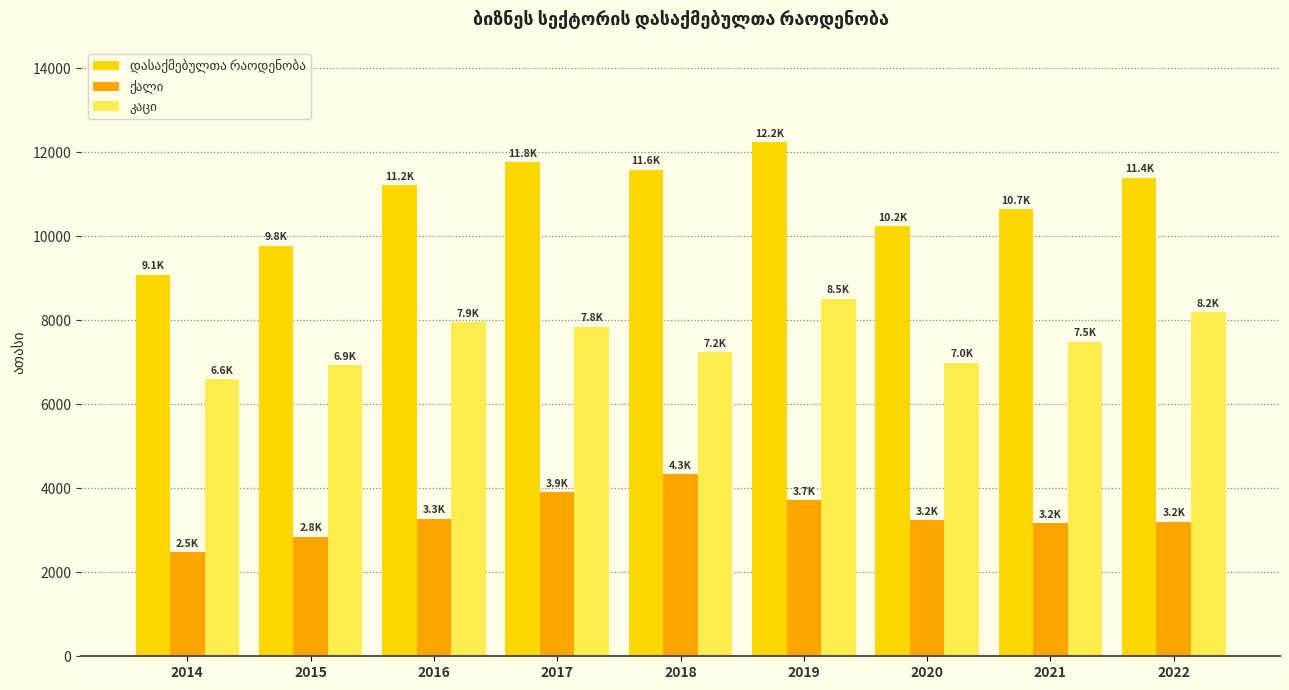

At which category does the chart reach its minimum across all series?

2014